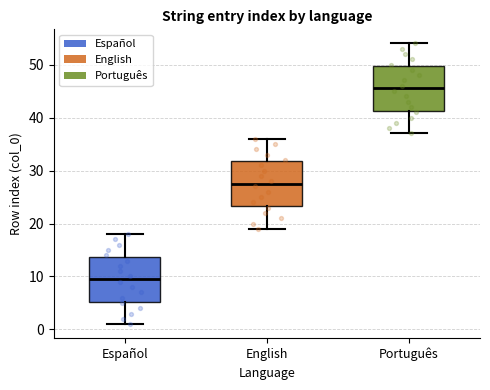

Which box's median line is the highest?

Português